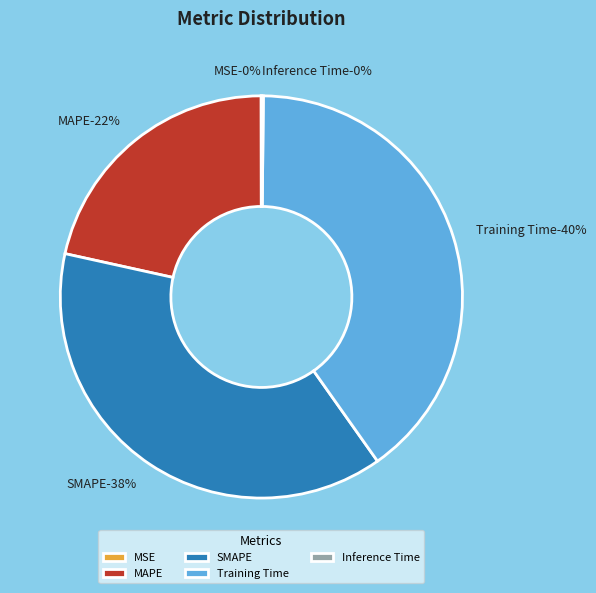

Which slice is the largest?

Training Time